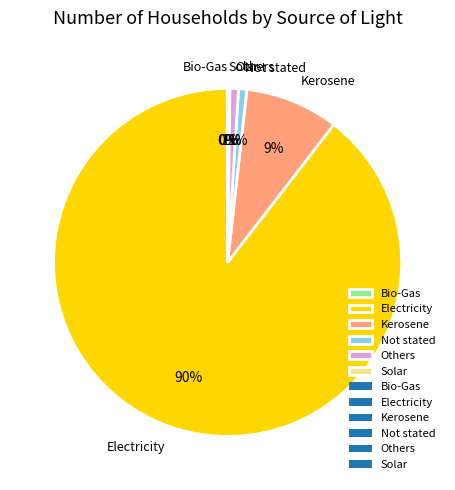

Which category has the biggest portion of the pie?

Electricity